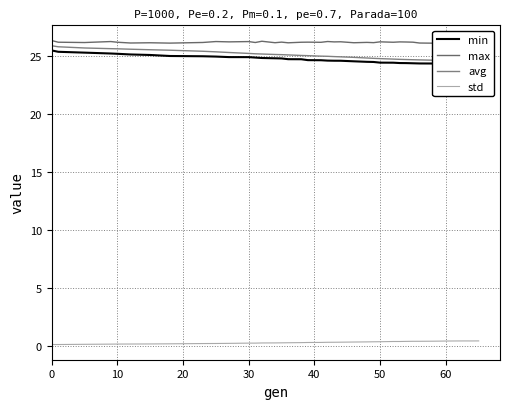

What is the highest value of the max series?

26.3